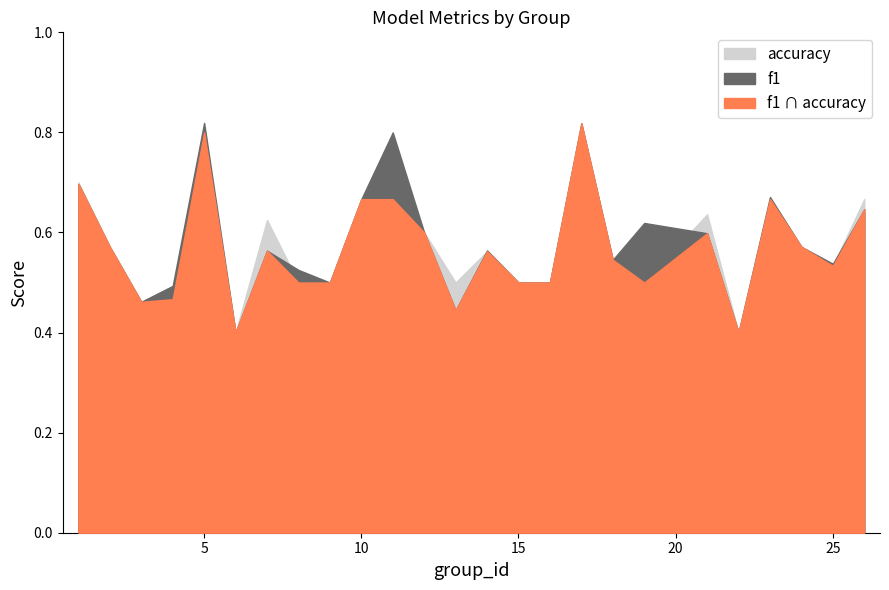

What is the total value across all series at 21?

1.2